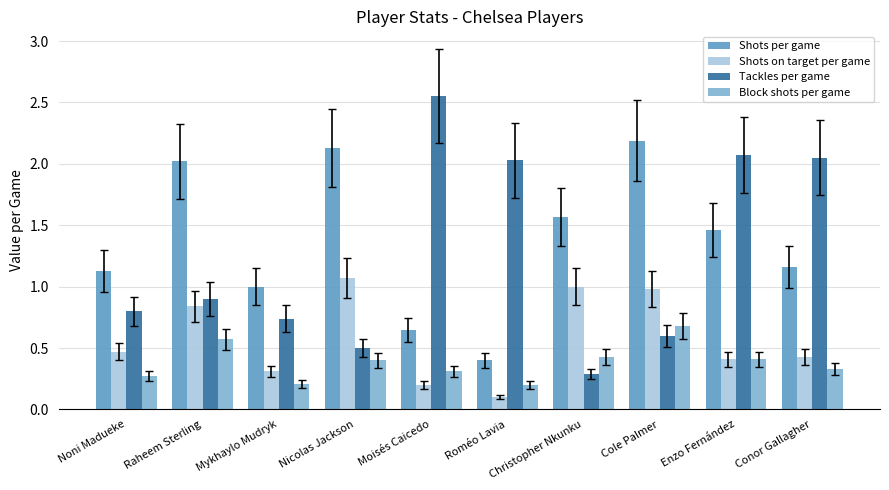

At which label does Shots on target per game reach its minimum?

Roméo Lavia